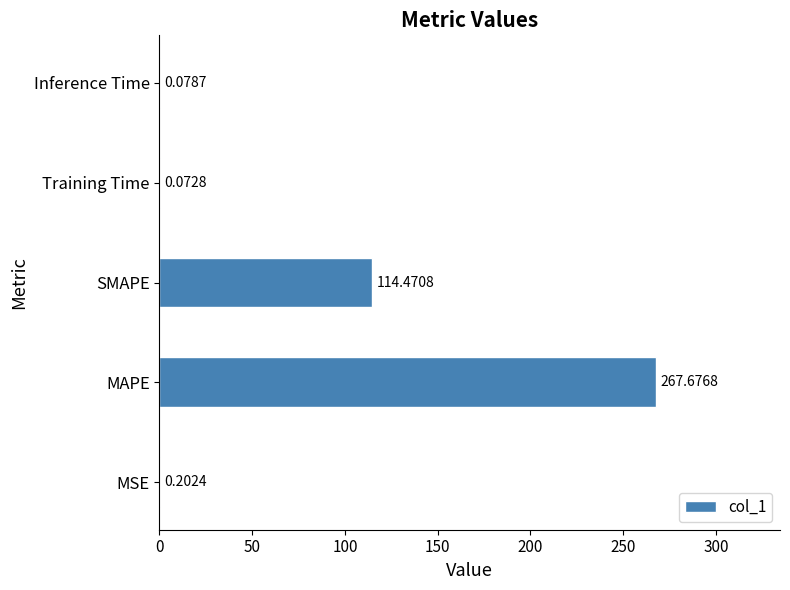

At which label is the value closest to 133?

SMAPE